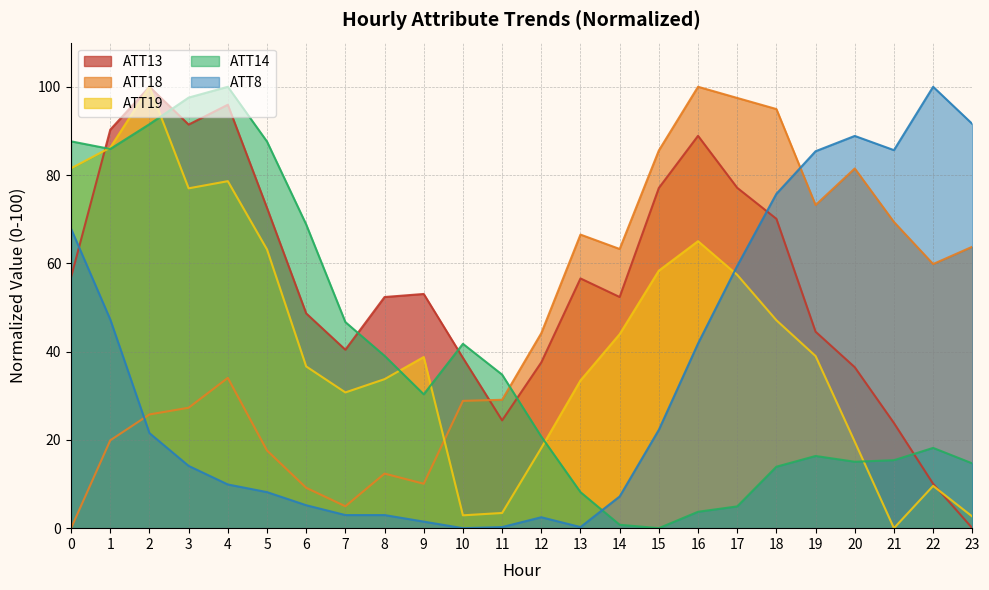

What is the maximum value shown in the chart?

100.0